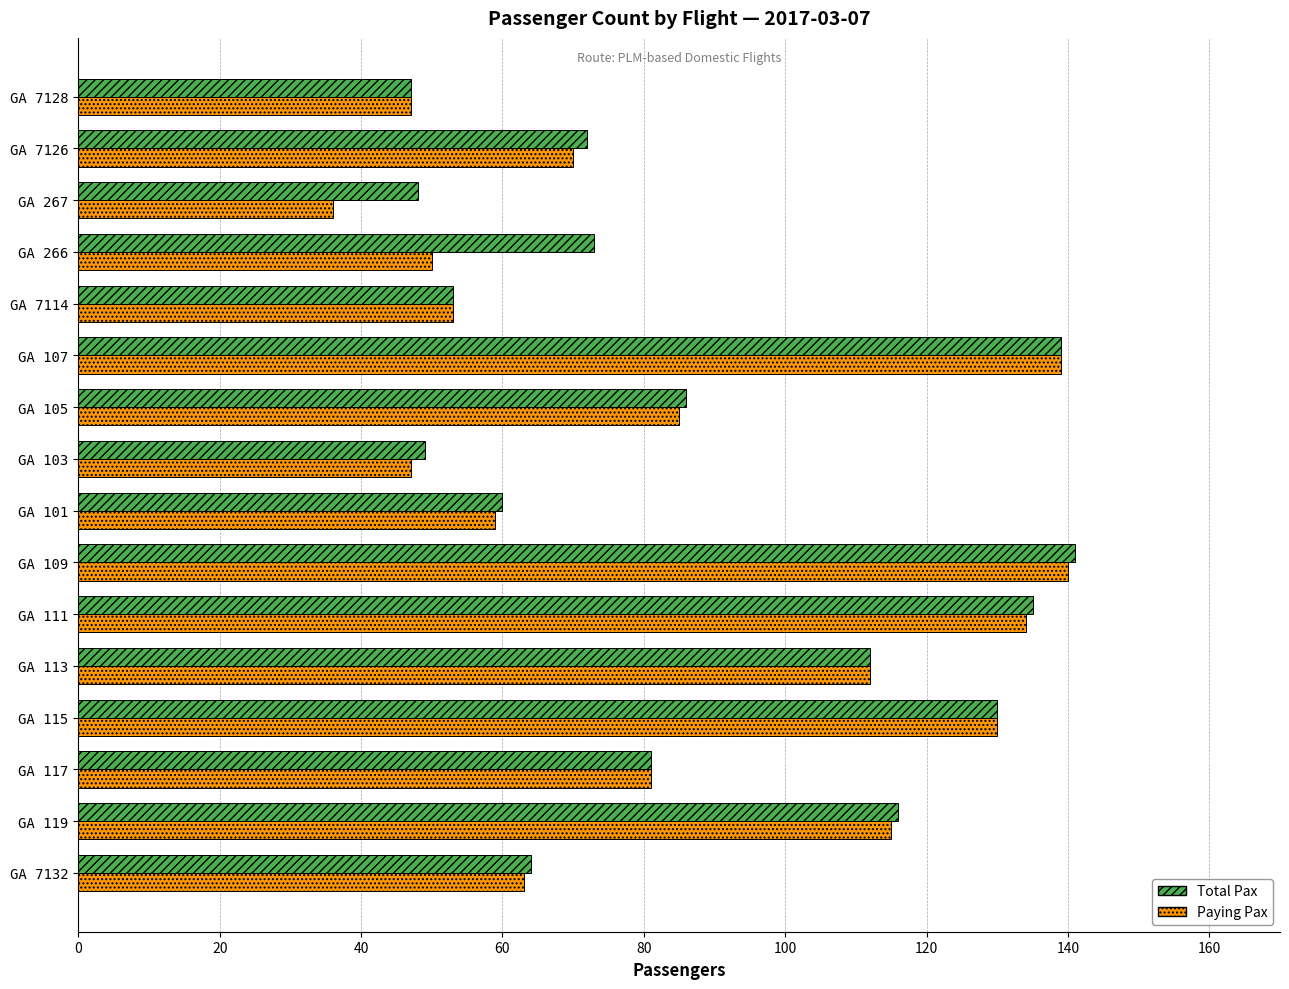

Which category has the lowest value across all series?

GA 267